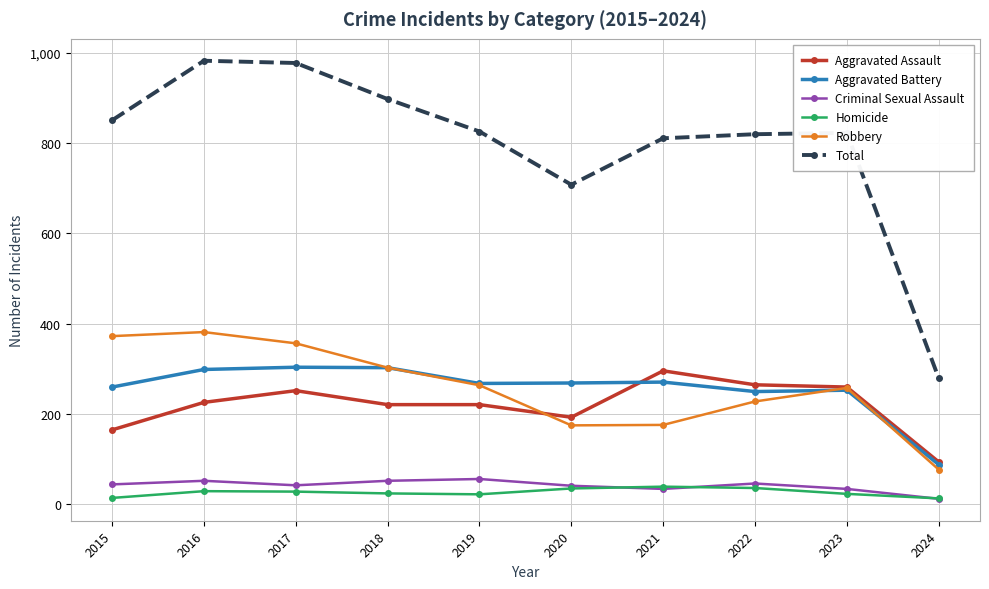

Is this an area chart (filled region under the line)?

No